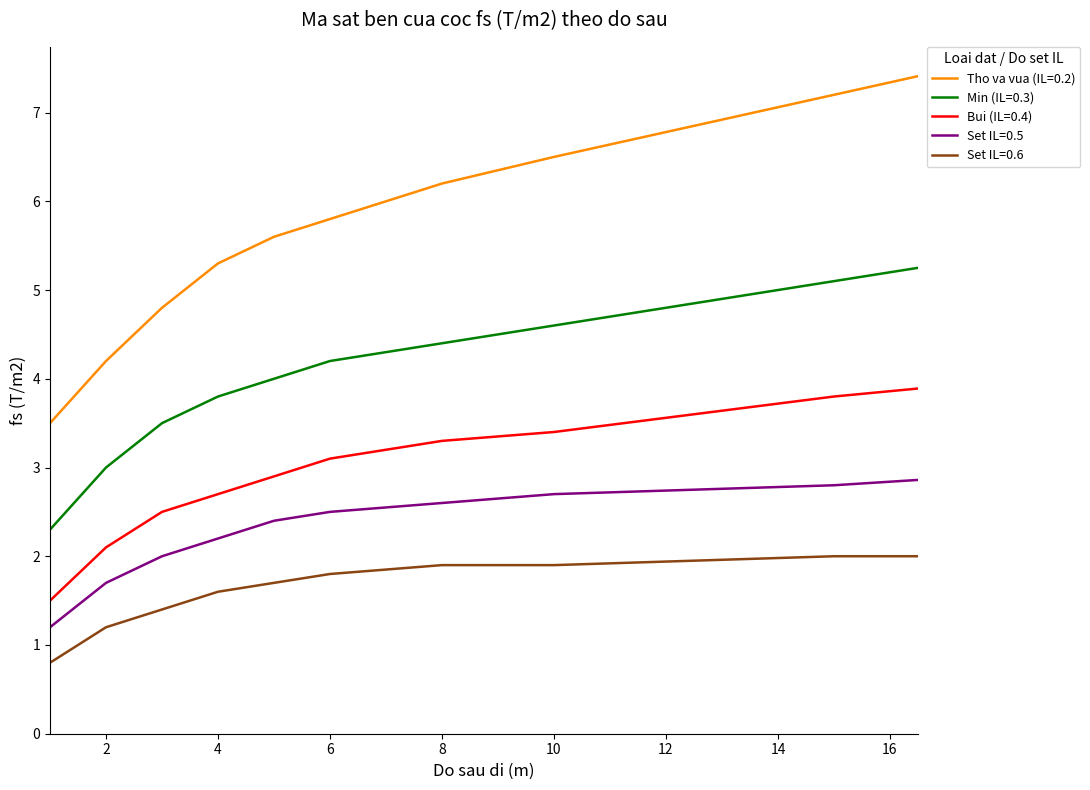

What is the greatest value displayed?

7.4